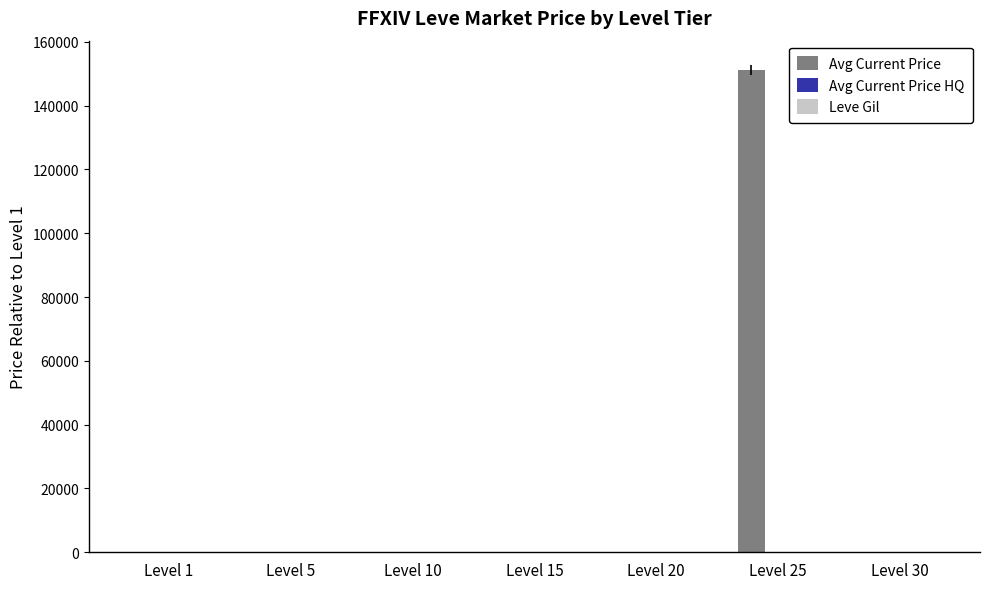

Which label corresponds to the largest value in the chart?

Level 25